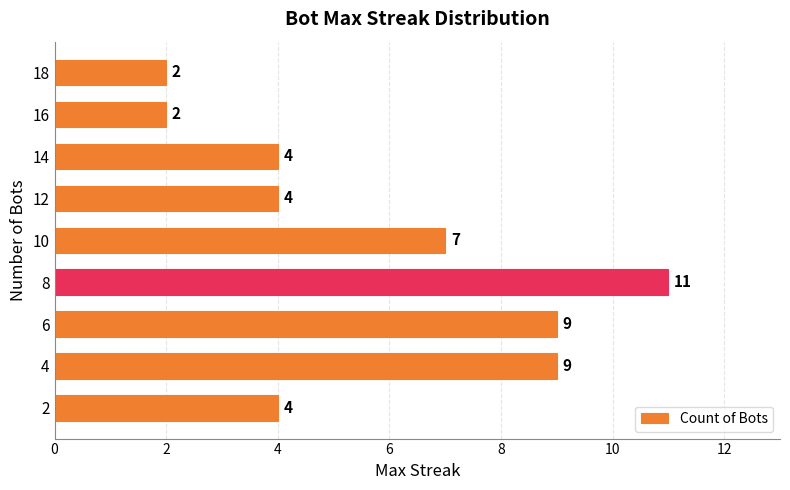

What is the sum of all values?

52